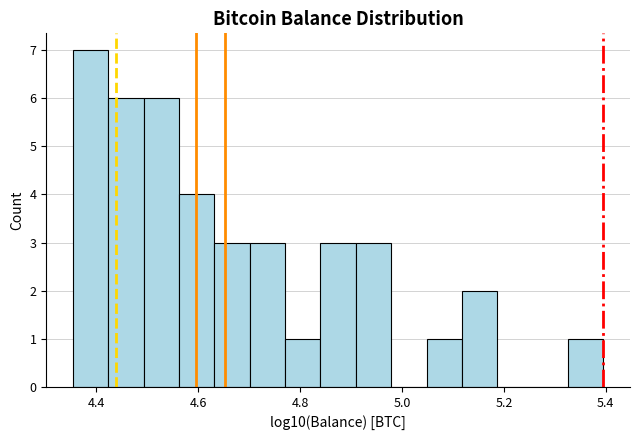

Read against the x-axis, roughly where is the centre of the tallest bar?

4.38